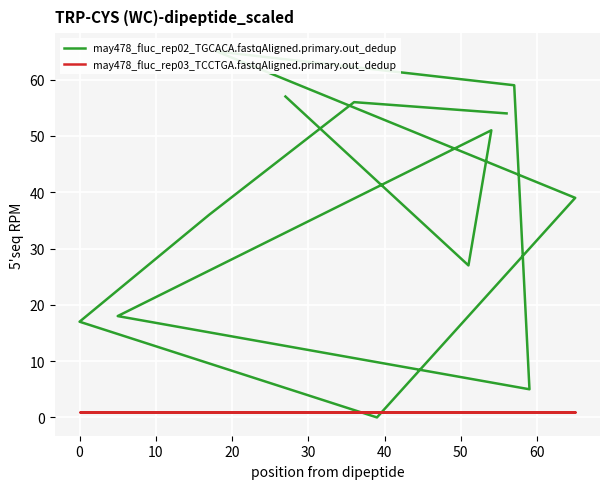

What are all the series names shown in the legend?

may478_fluc_rep02_TGCACA.fastqAligned.primary.out_dedup, may478_fluc_rep03_TCCTGA.fastqAligned.primary.out_dedup